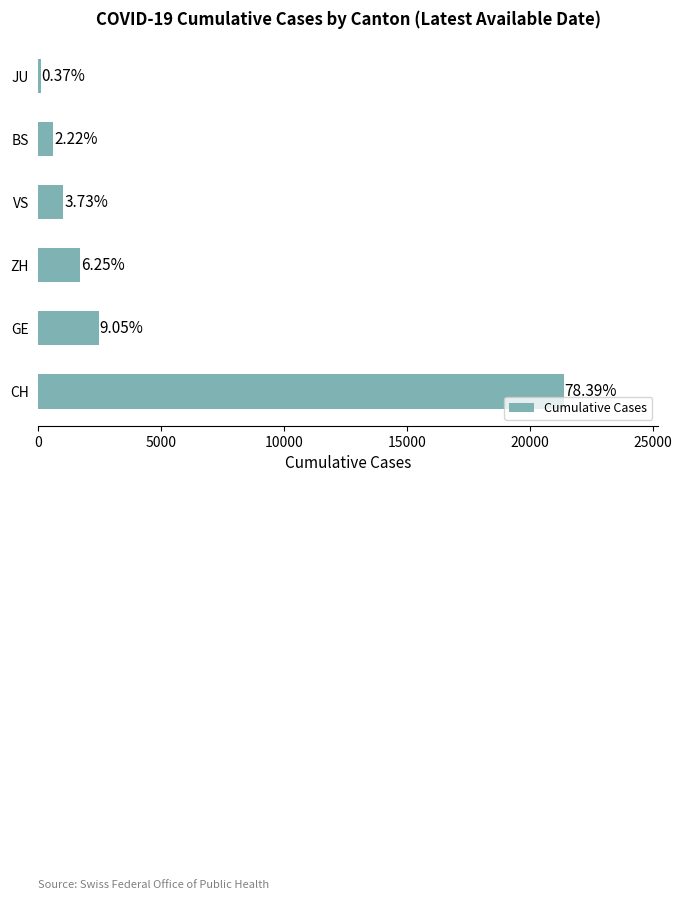

Does the chart contain any negative values?

No